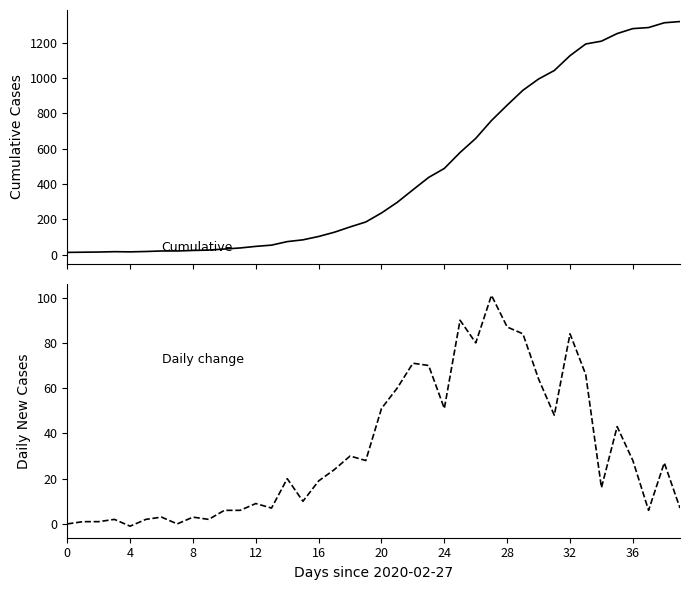

What is the average value of the value series?

467